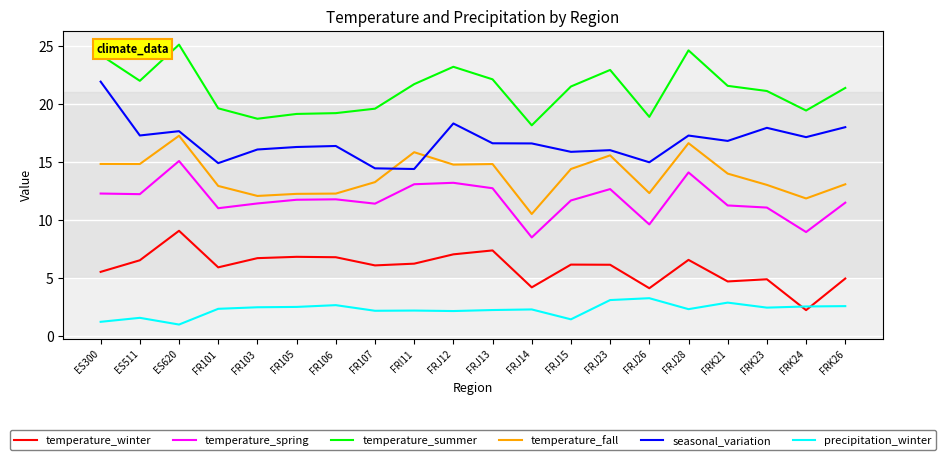

At FRJ23, list the series in order from largest to smallest.

temperature_summer, seasonal_variation, temperature_fall, temperature_spring, temperature_winter, precipitation_winter